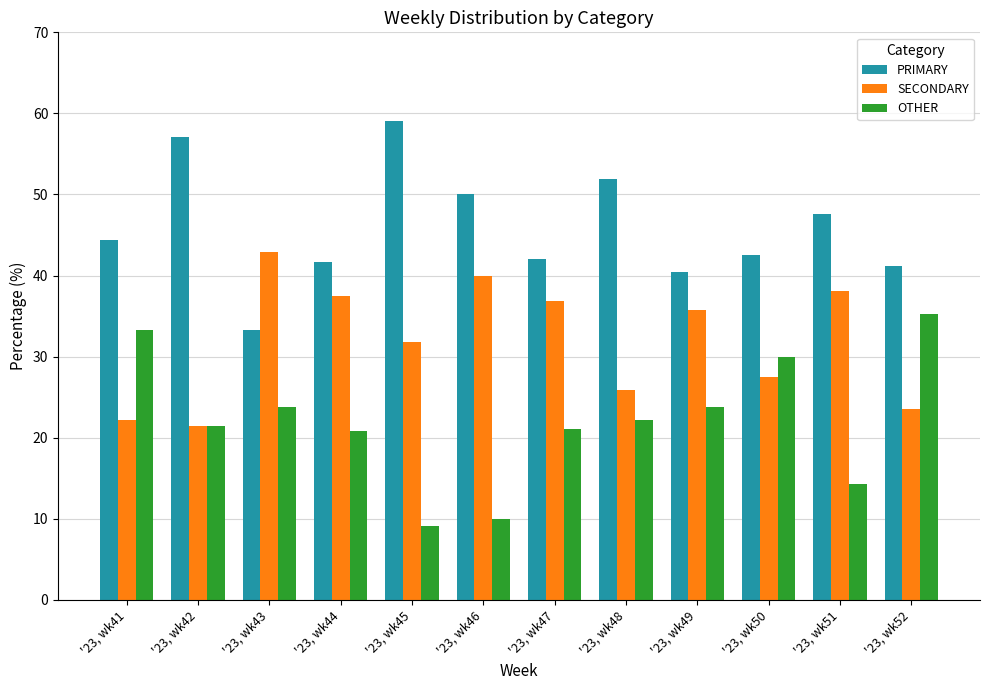

List the series in order of their peak value, lowest first.

OTHER, SECONDARY, PRIMARY